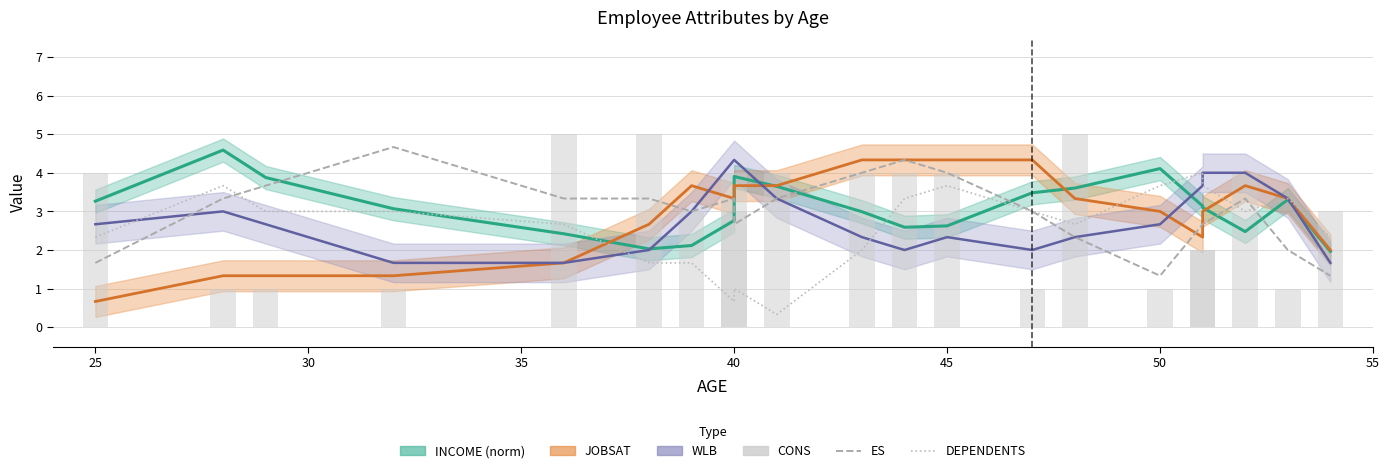

What is the average value of the ES series?

3.0